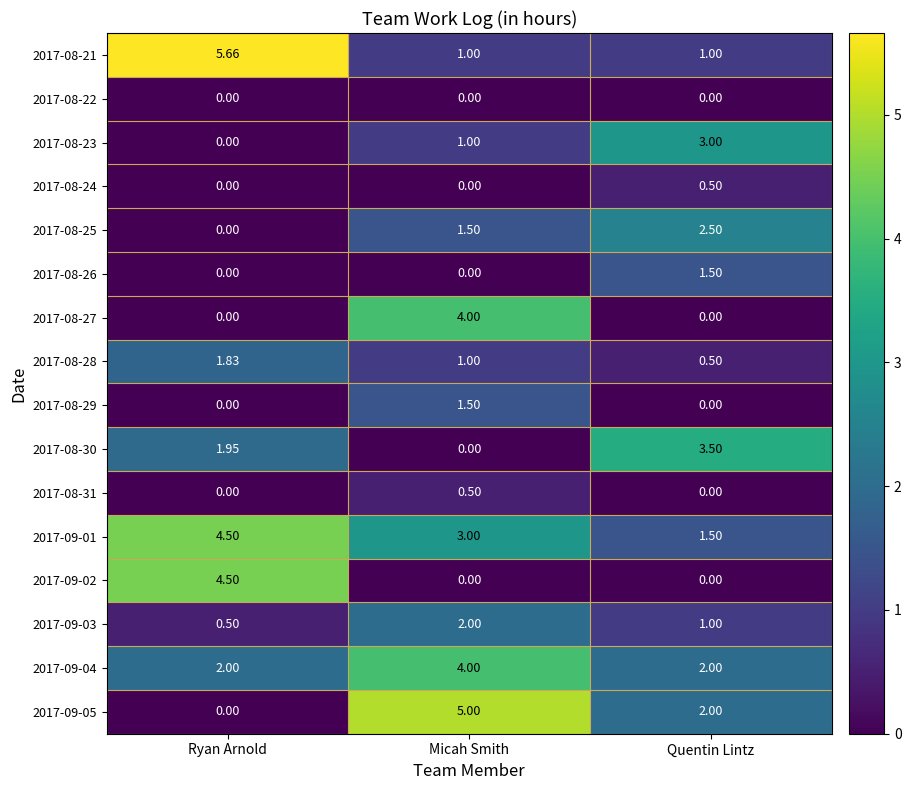

Which category has the lowest value in the 2017-09-05 series?

Ryan Arnold